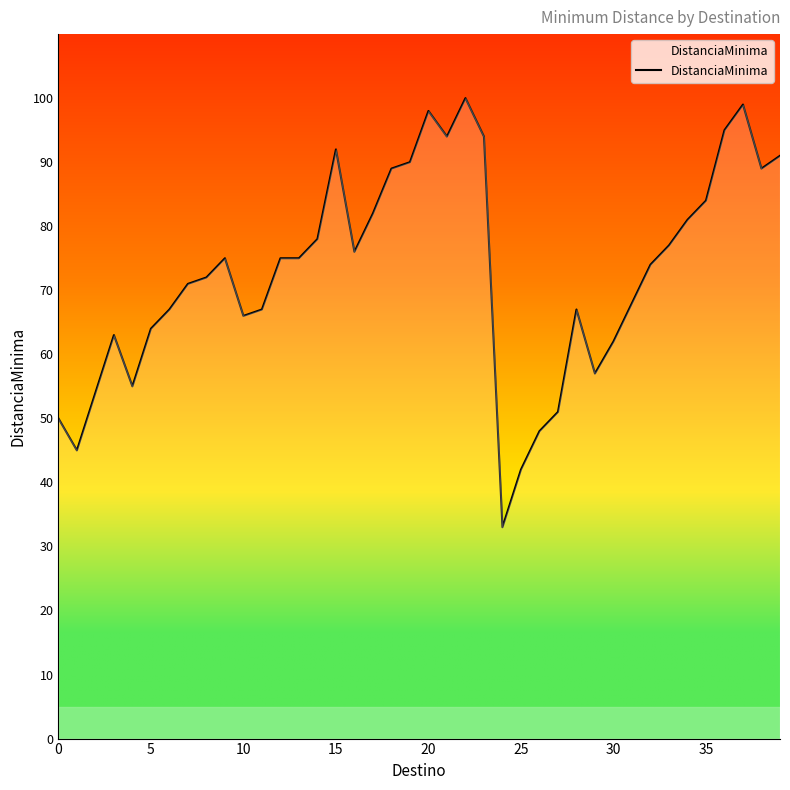

What is the difference between the maximum and minimum values?

67